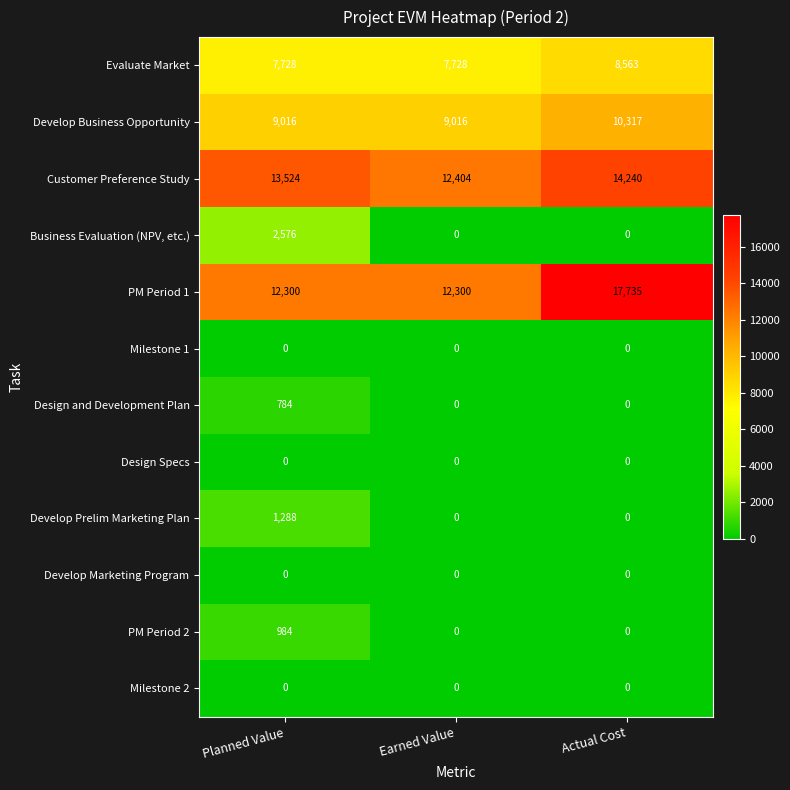

At which category is the sum across all series the highest?

Actual Cost